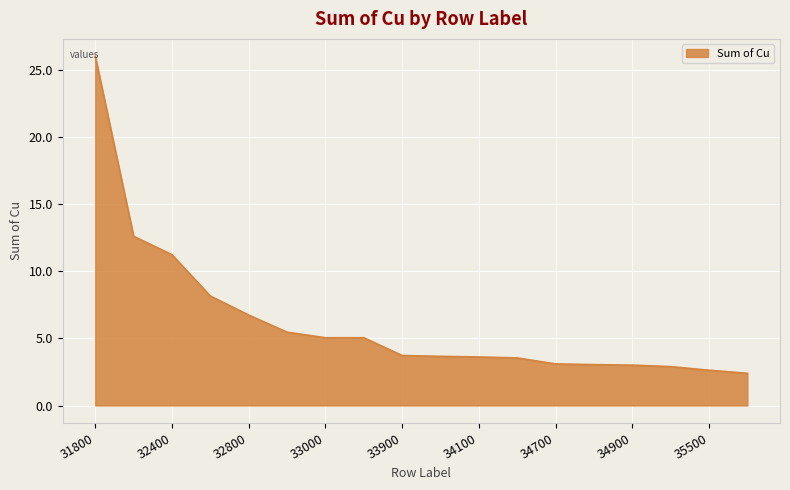

Count the number of categories in the chart.

18